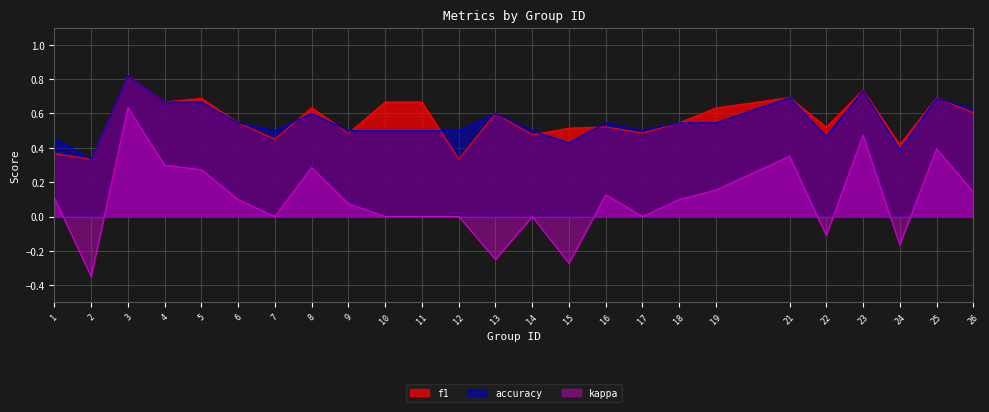

What are all the series names shown in the legend?

f1, accuracy, kappa